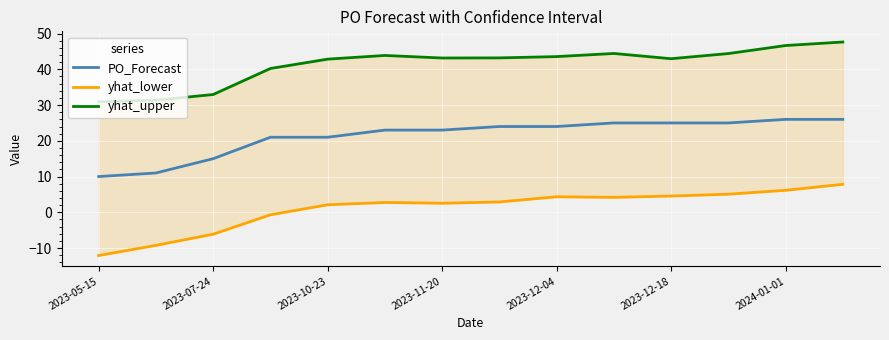

At which label is yhat_lower closest to -2?

2023-11-20